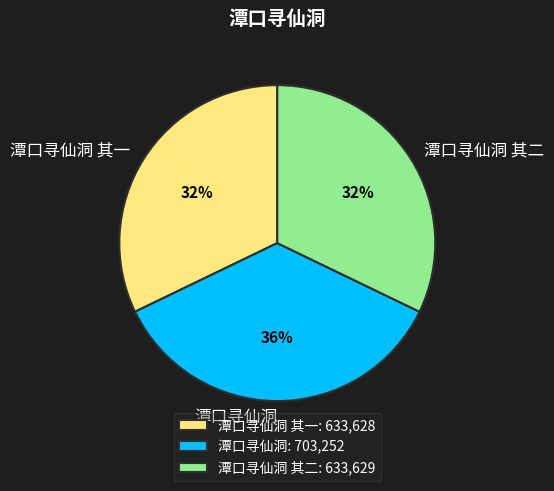

Which category has the biggest portion of the pie?

潭口寻仙洞